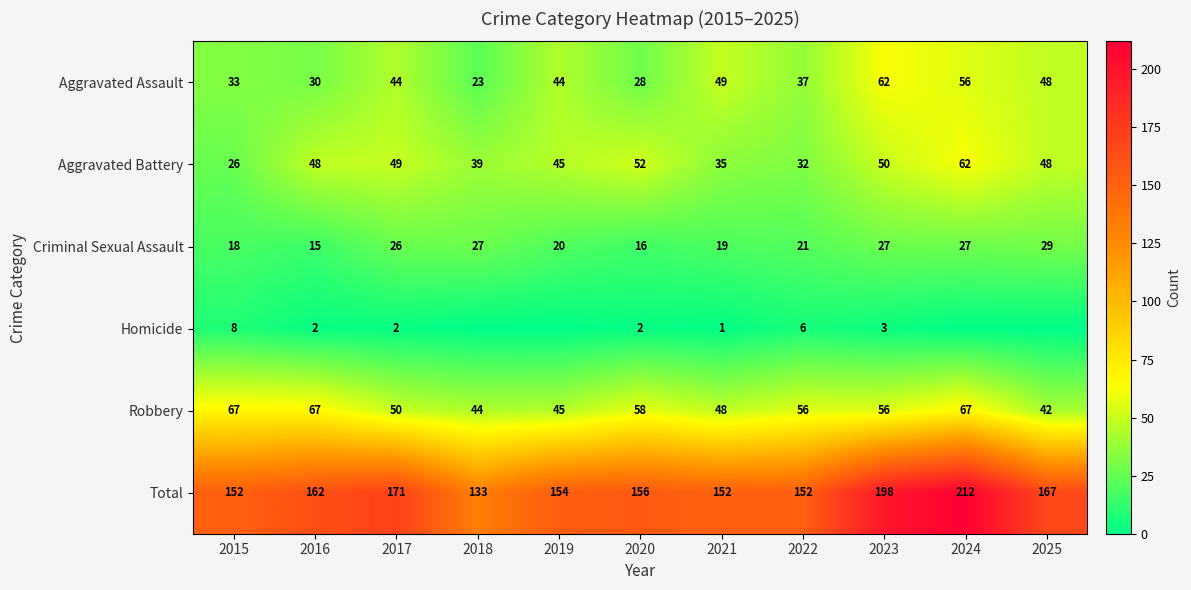

The value of Robbery at 2018 is 44. True or false?

True